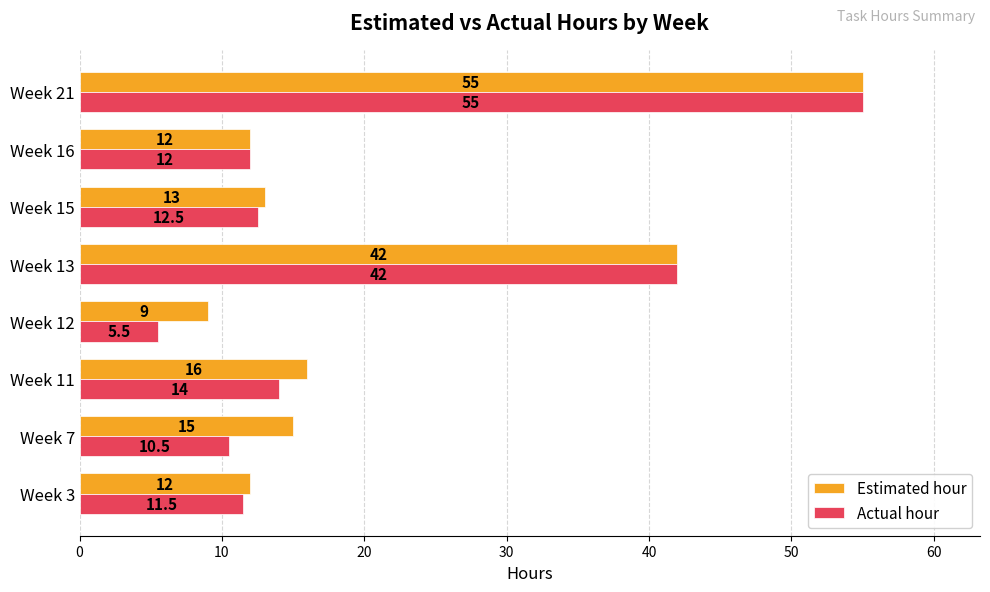

Is it true that Actual hour equals 4.1 at Week 7?

False